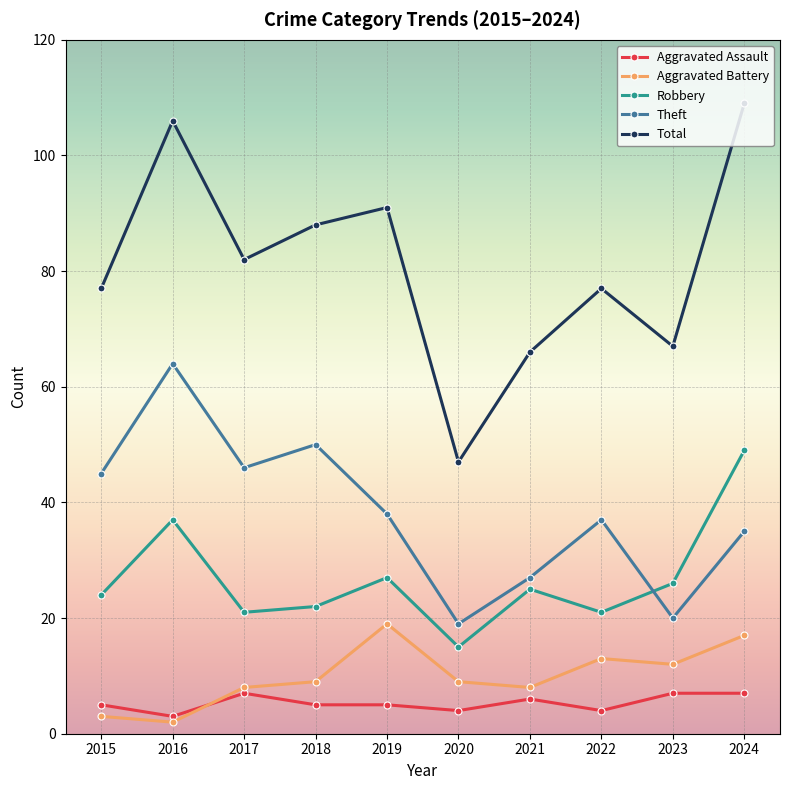

At 2020, list the series in order from smallest to largest.

Aggravated Assault, Aggravated Battery, Robbery, Theft, Total